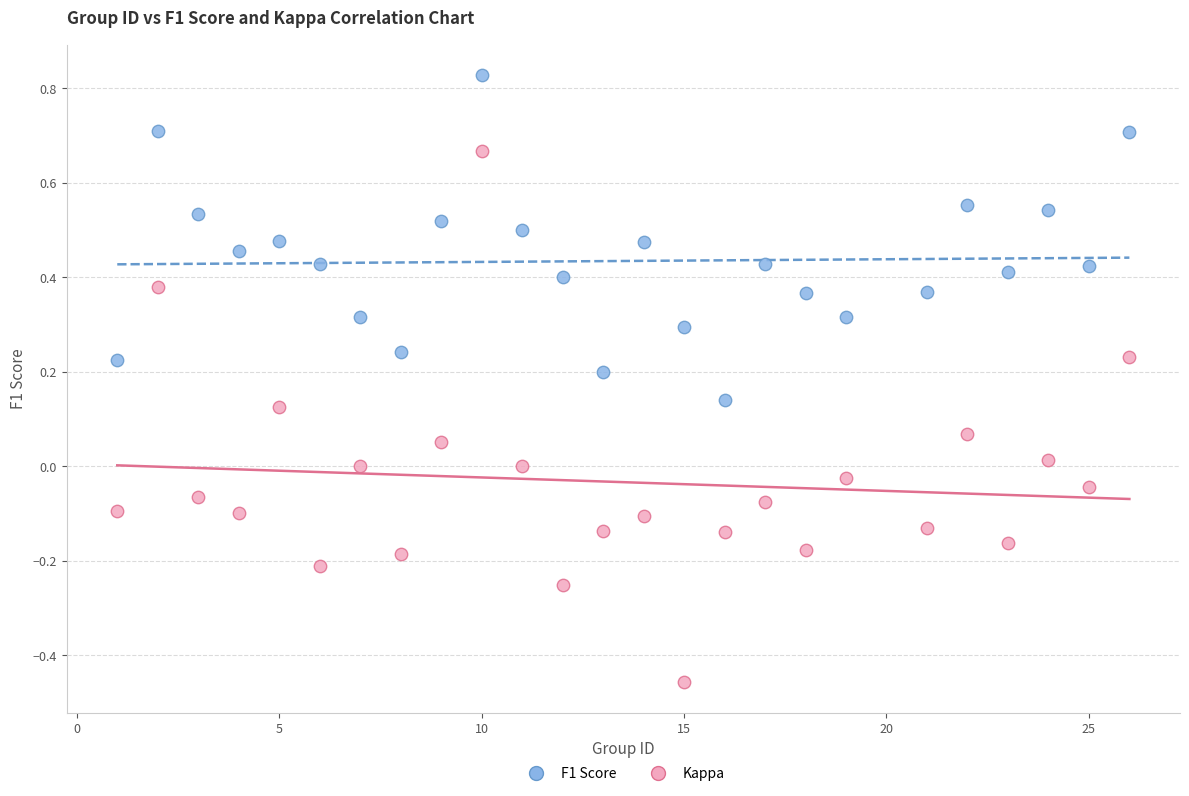

What are all the series names shown in the legend?

F1 Score, Kappa